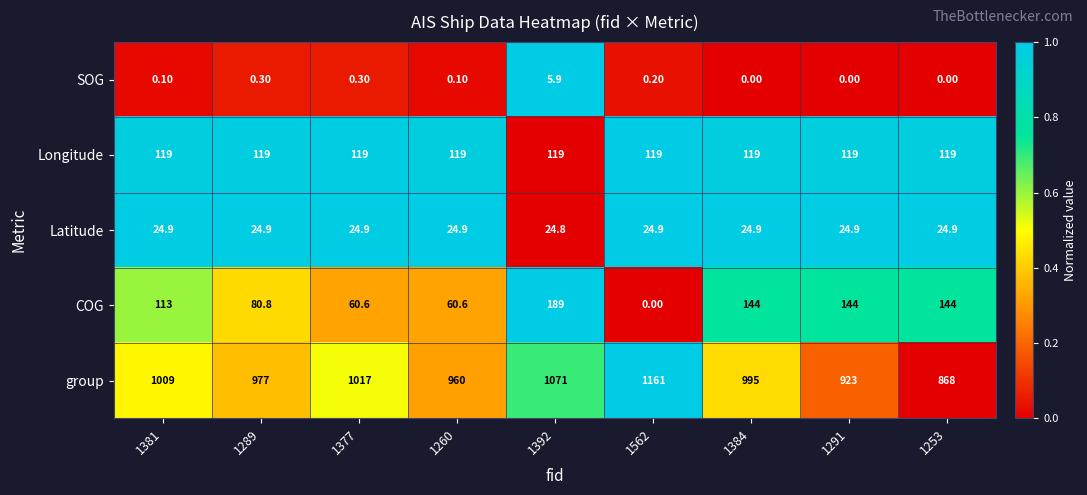

How many series are shown in this chart?

5